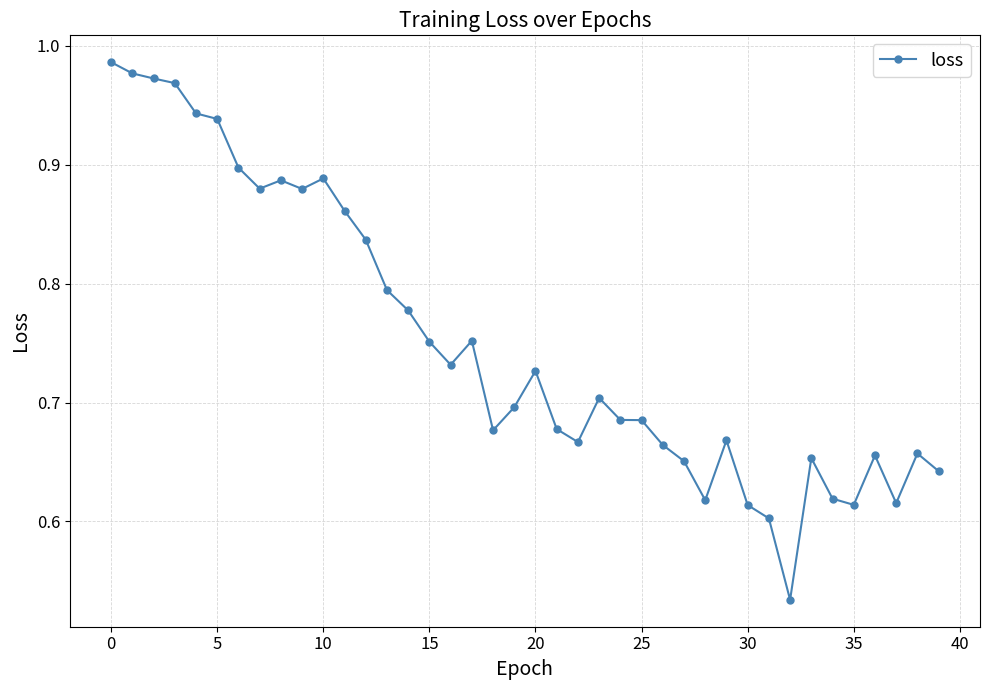

What is the sum of all values?

30.0